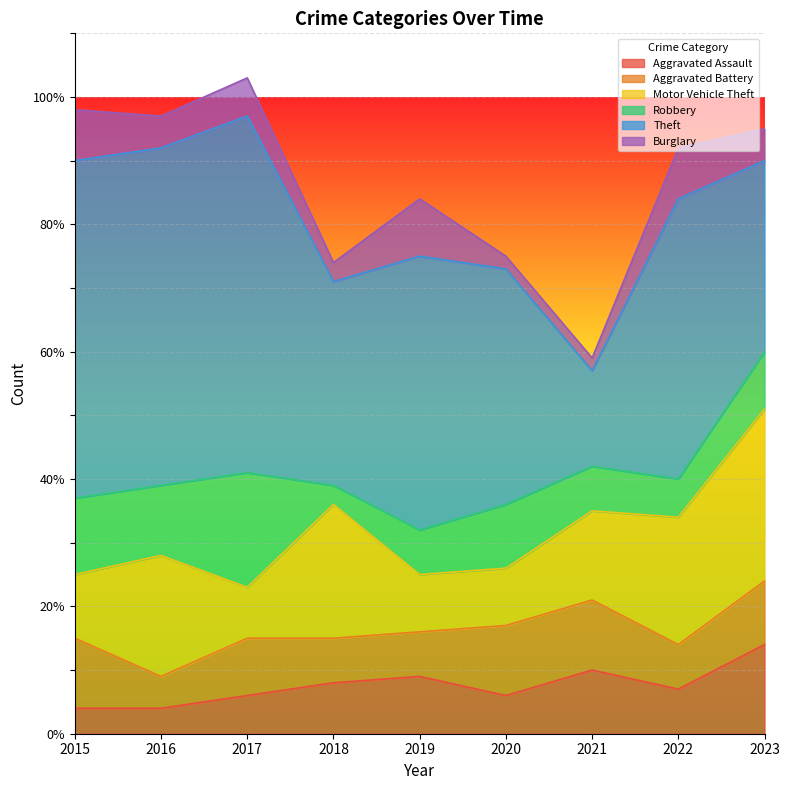

Reading left to right, extract all data points from this chart.

Aggravated Assault: 4	4	6	8	9	6	10	7	14
Aggravated Battery: 11	5	9	7	7	11	11	7	10
Motor Vehicle Theft: 10	19	8	21	9	9	14	20	27
Robbery: 12	11	18	3	7	10	7	6	9
Theft: 53	53	56	32	43	37	15	44	30
Burglary: 8	5	6	3	9	2	2	8	5